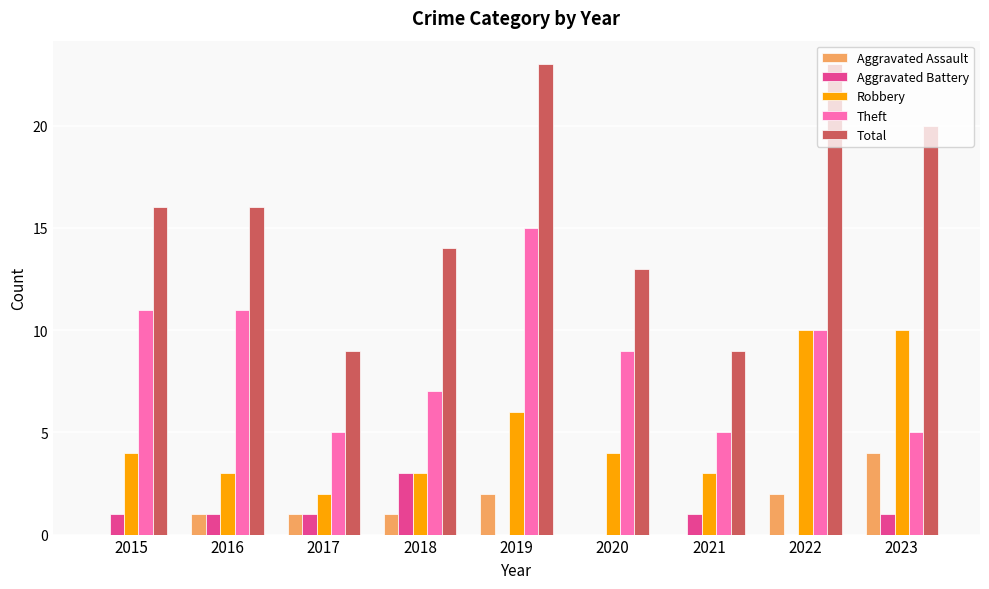

What is the sum of all Total values?

143